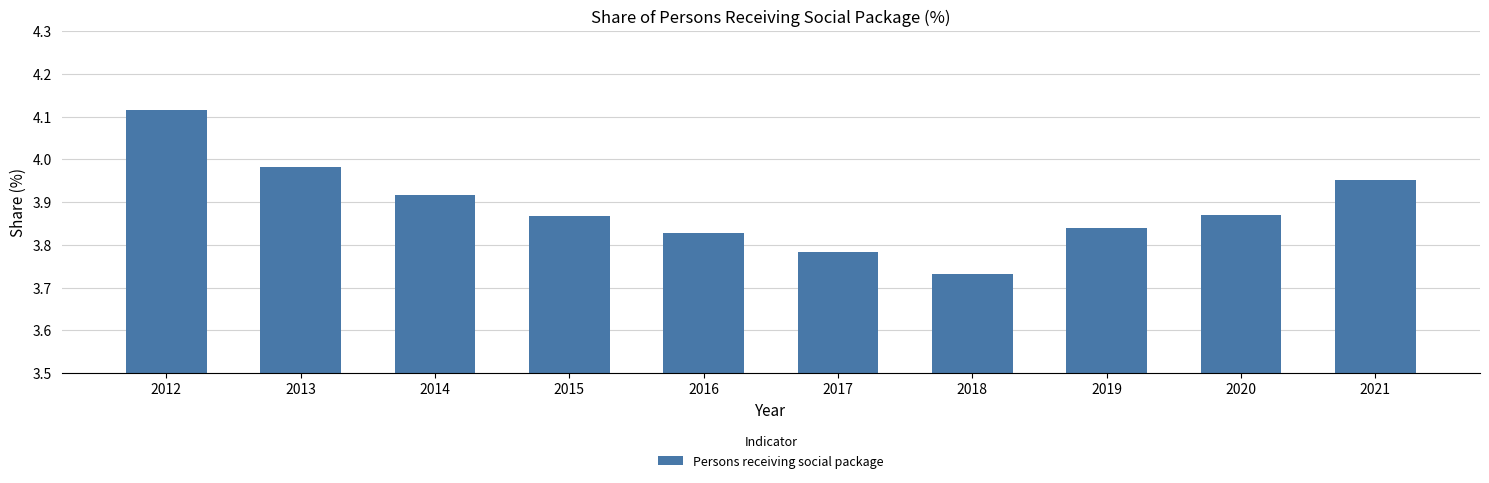

What is the difference between the maximum and minimum values?

0.4